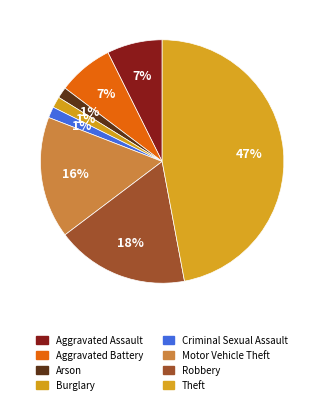

What is the largest slice in the pie chart?

Theft